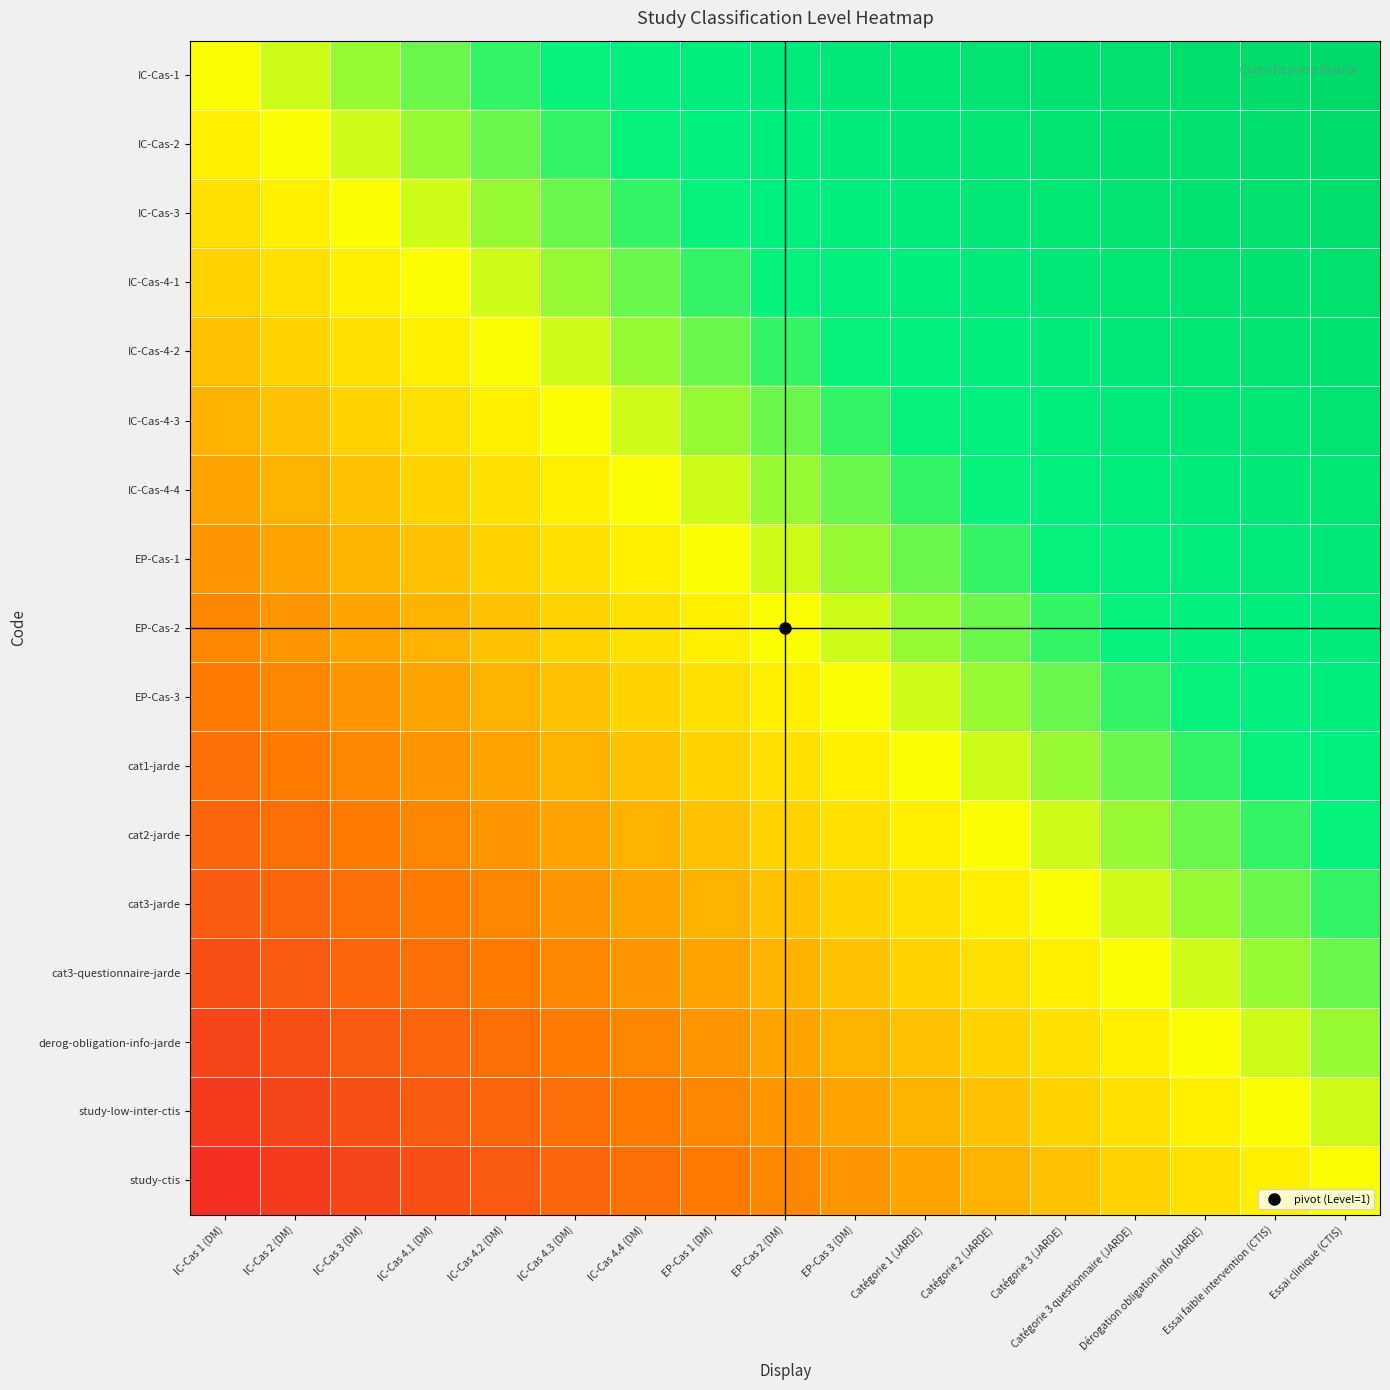

Which category has the lowest value across all series?

IC-Cas 1 (DM)